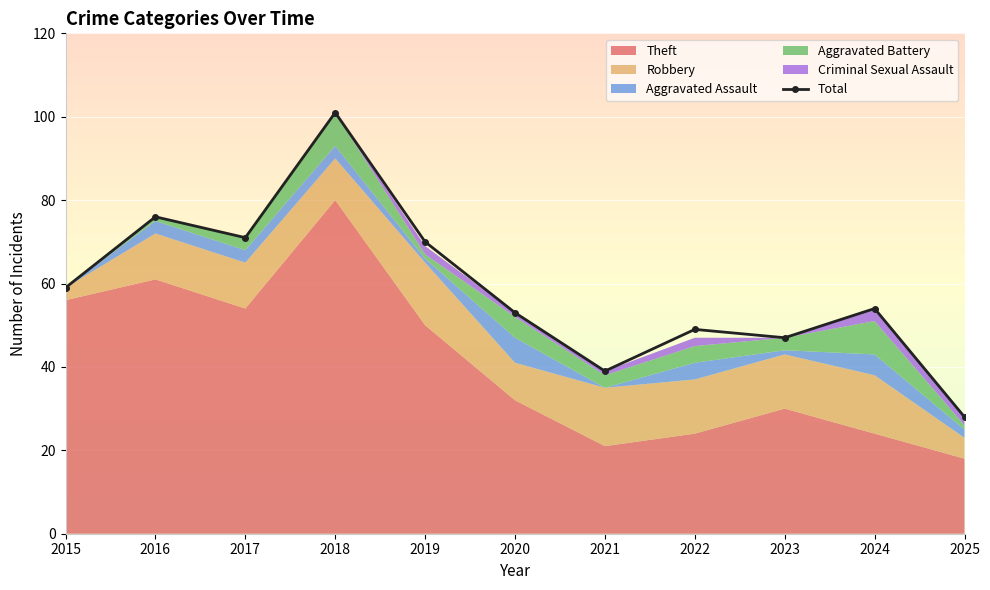

At which label is the value closest to 64?

2015